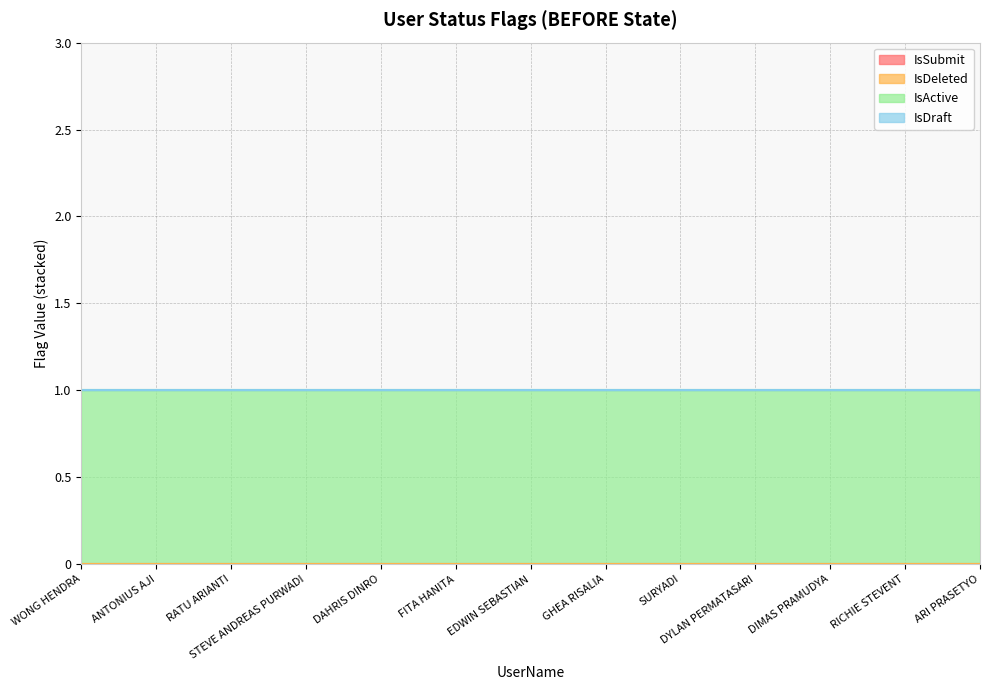

True or false: IsSubmit has more than 2 points higher than both neighbors.

False